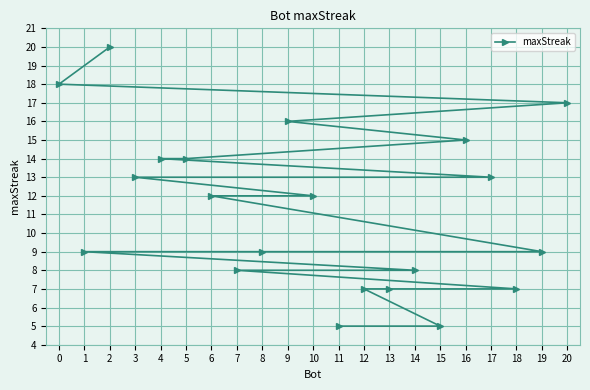

True or false: the data shows 3 at 3.

False